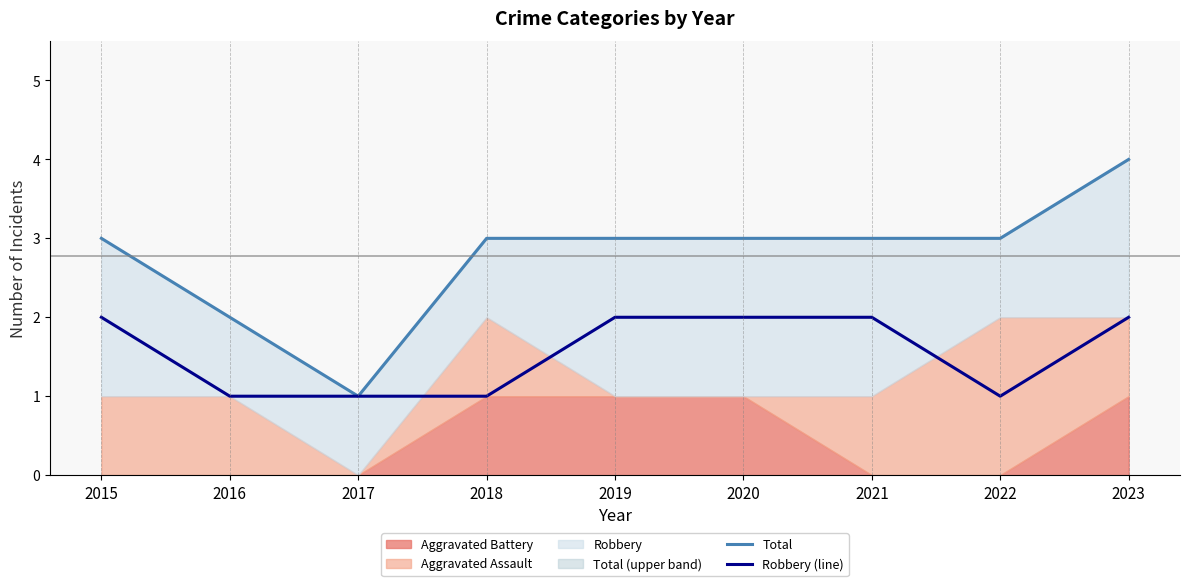

Between 2023 and 2018, which is larger?

2023